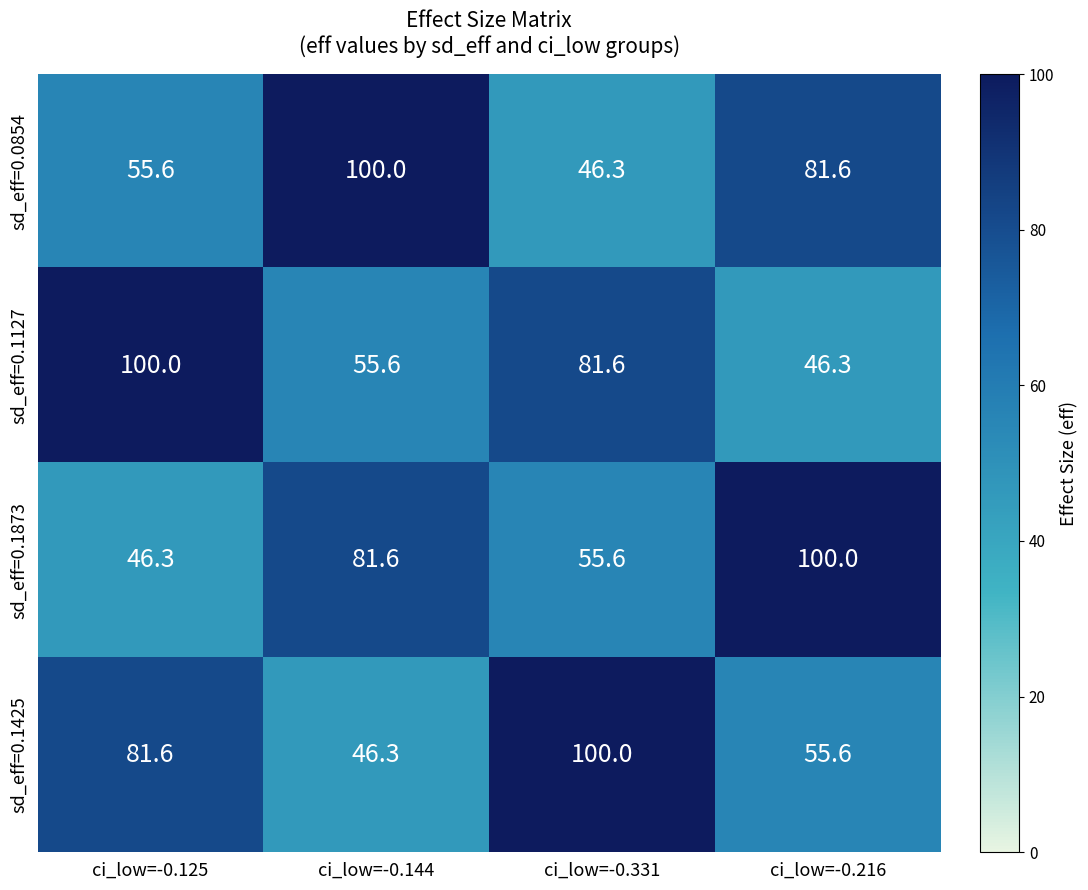

What is the difference between the maximum and second lowest values in the sd_eff=0.0854 series?

44.4